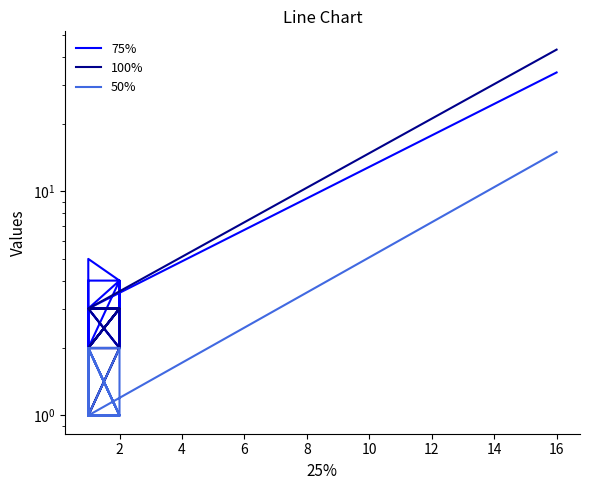

How many lines are shown in the chart?

3